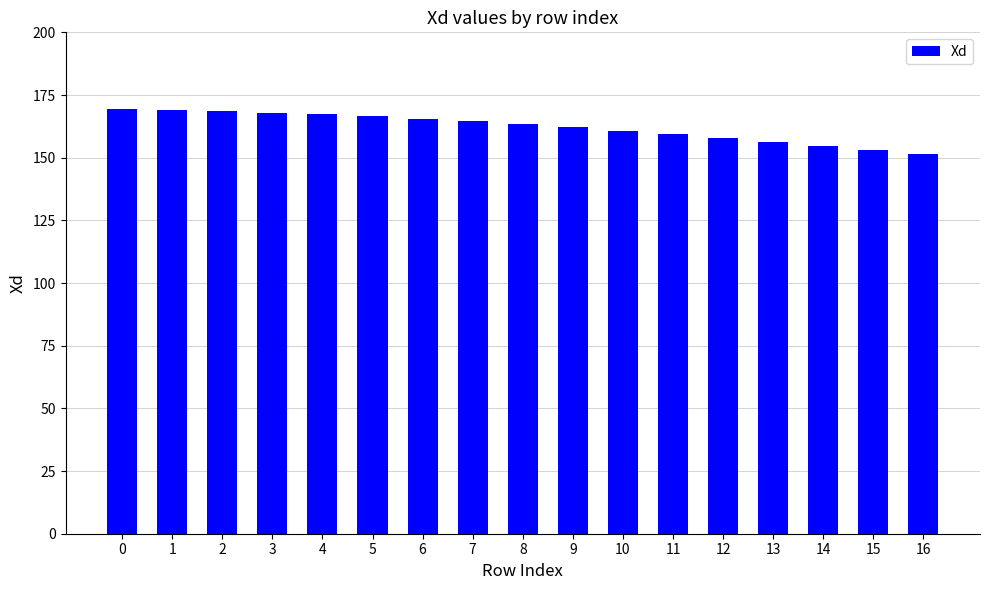

Approximately how many times larger is the value at 8 compared to 7?

1.0